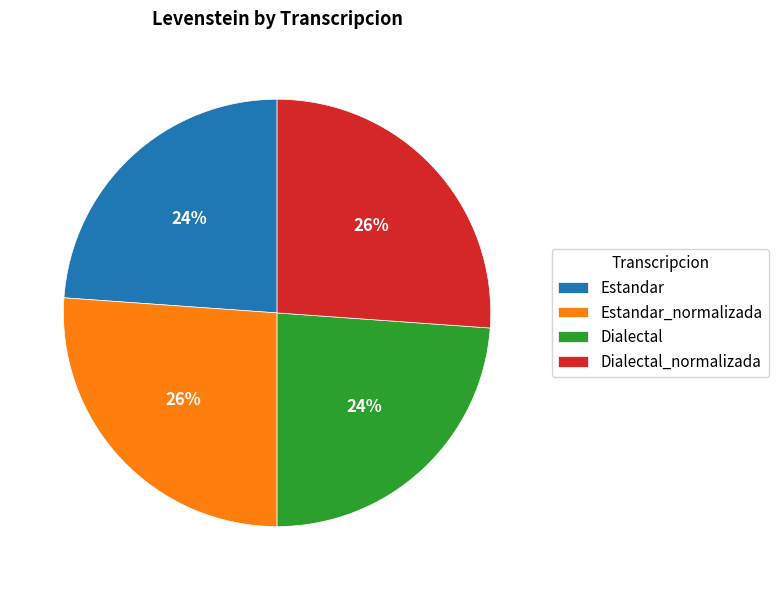

Combined, do Estandar_normalizada and Dialectal_normalizada account for over 50%?

Yes